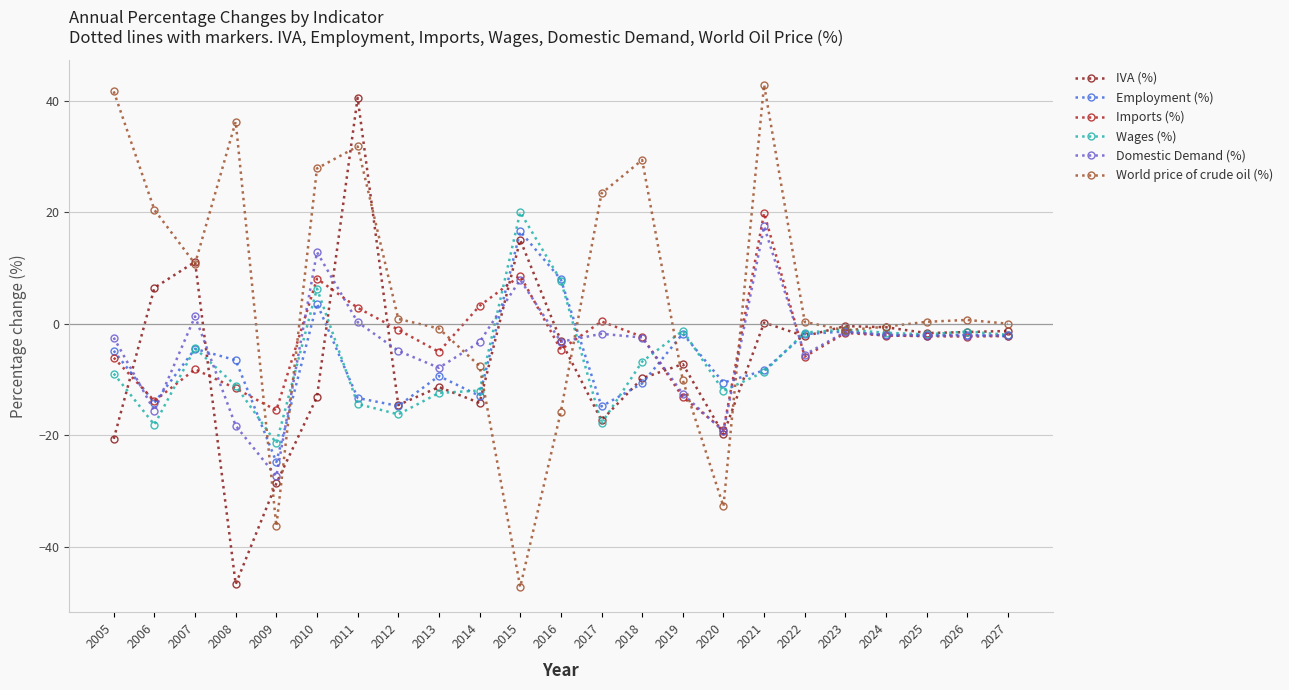

What is the minimum value for World price of crude oil (%)?

-47.2